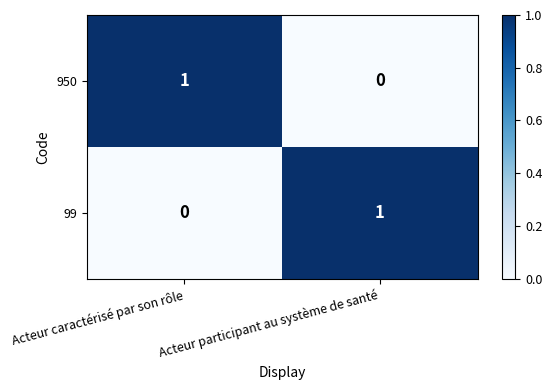

At Acteur caractérisé par son rôle, list the series in order from smallest to largest.

99, 950